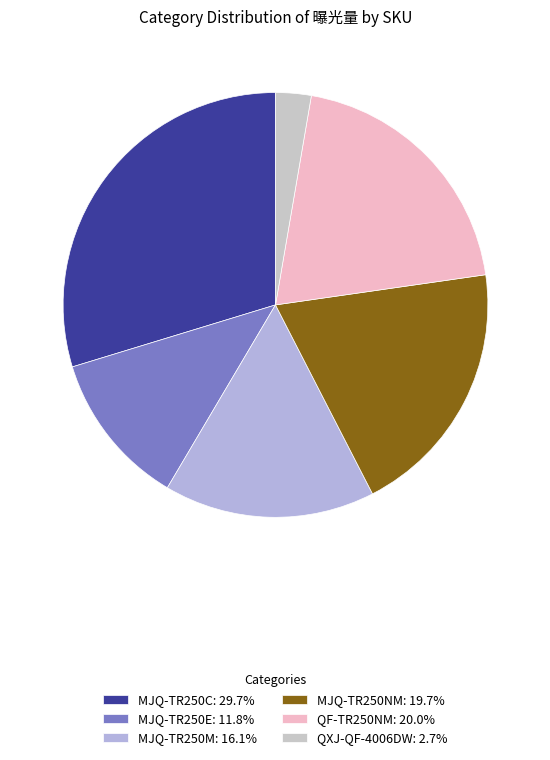

Is it true that MJQ-TR250C is 30% of the pie?

True